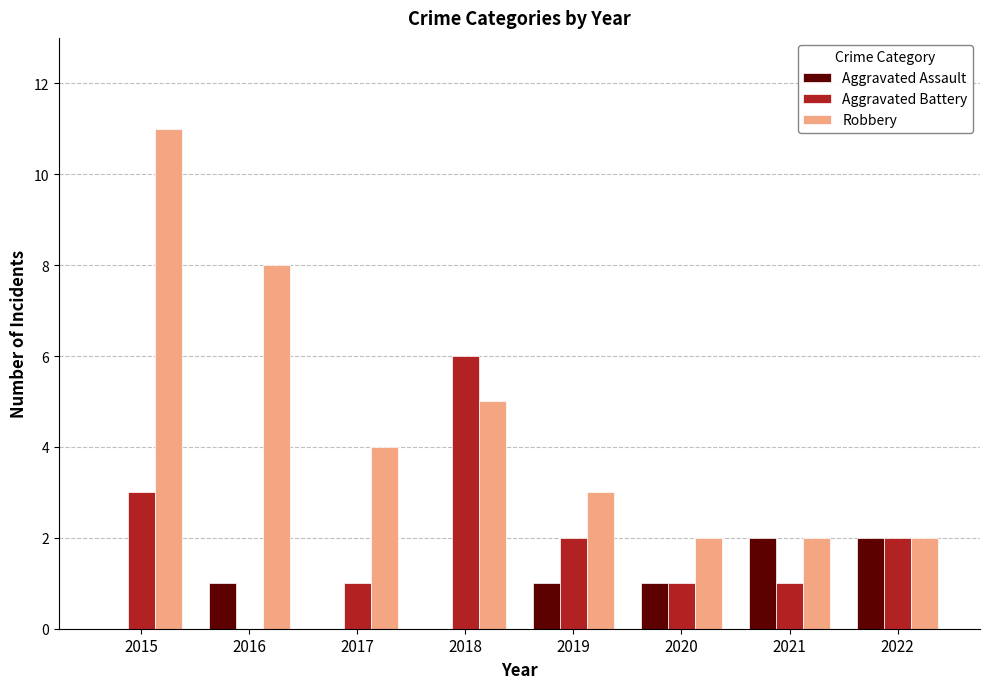

Reading left to right, extract all data points from this chart.

Aggravated Assault: 0	1	0	0	1	1	2	2
Aggravated Battery: 3	0	1	6	2	1	1	2
Robbery: 11	8	4	5	3	2	2	2